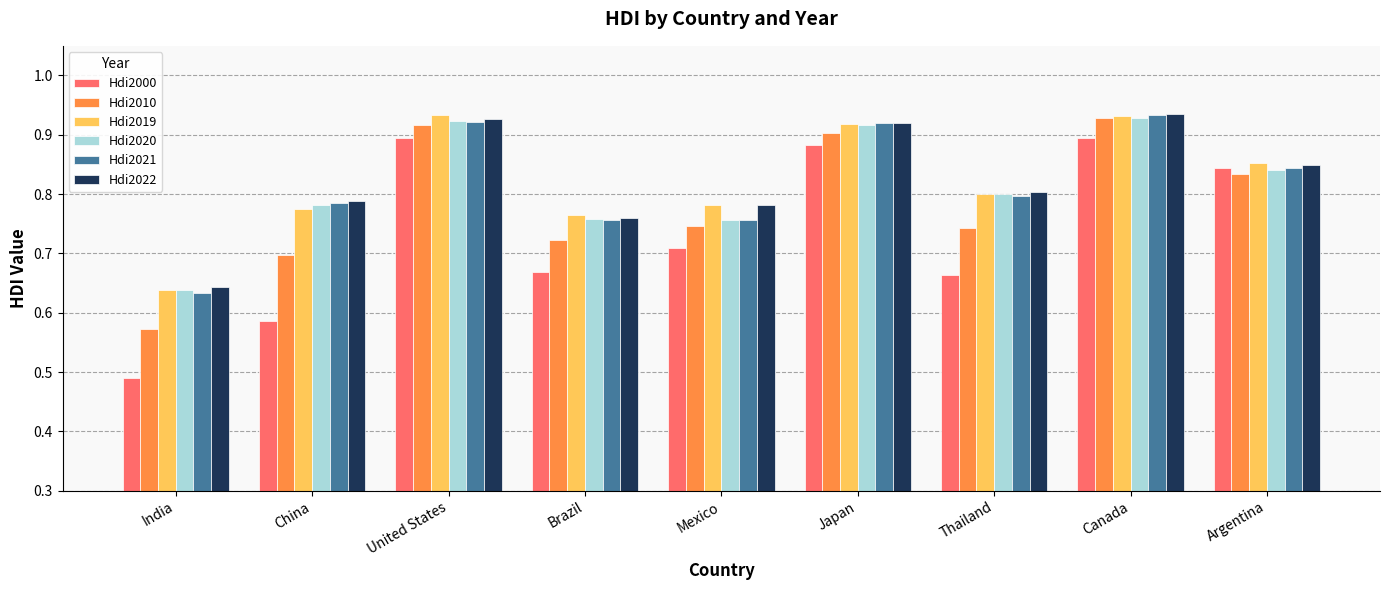

At how many categories does at least one series exceed 0?

9